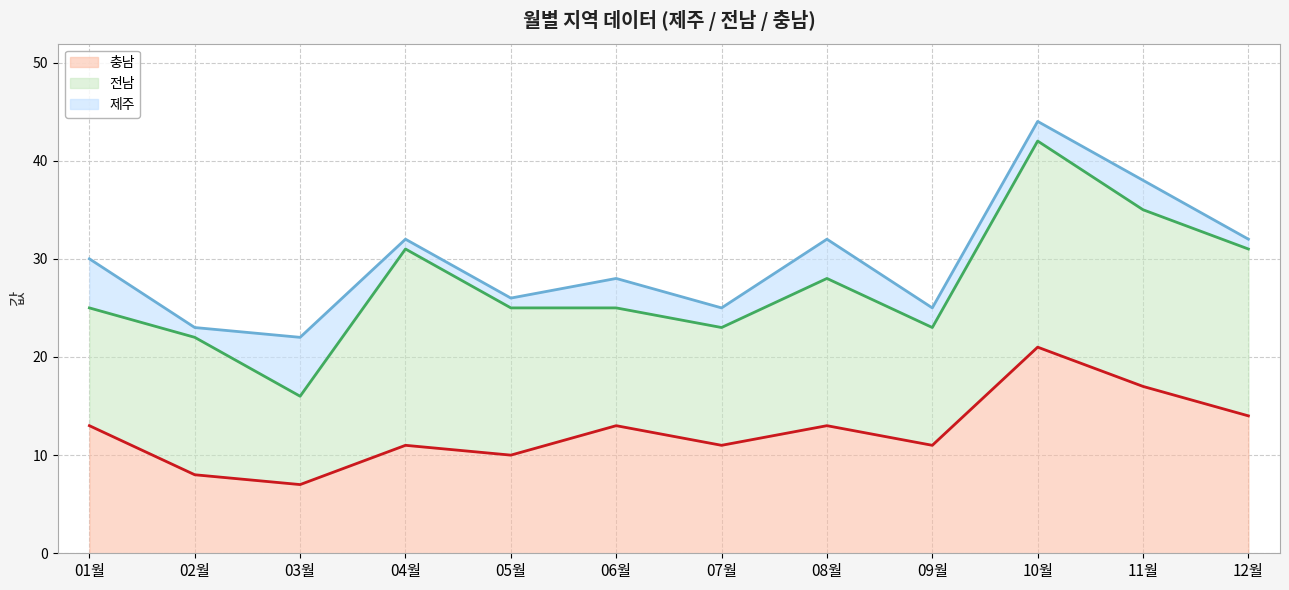

Reading right to left, list all the values displayed in this chart.

제주: 12월=1	11월=3	10월=2	09월=2	08월=4	07월=2	06월=3	05월=1	04월=1	03월=6	02월=1	01월=5
전남: 12월=17	11월=18	10월=21	09월=12	08월=15	07월=12	06월=12	05월=15	04월=20	03월=9	02월=14	01월=12
충남: 12월=14	11월=17	10월=21	09월=11	08월=13	07월=11	06월=13	05월=10	04월=11	03월=7	02월=8	01월=13